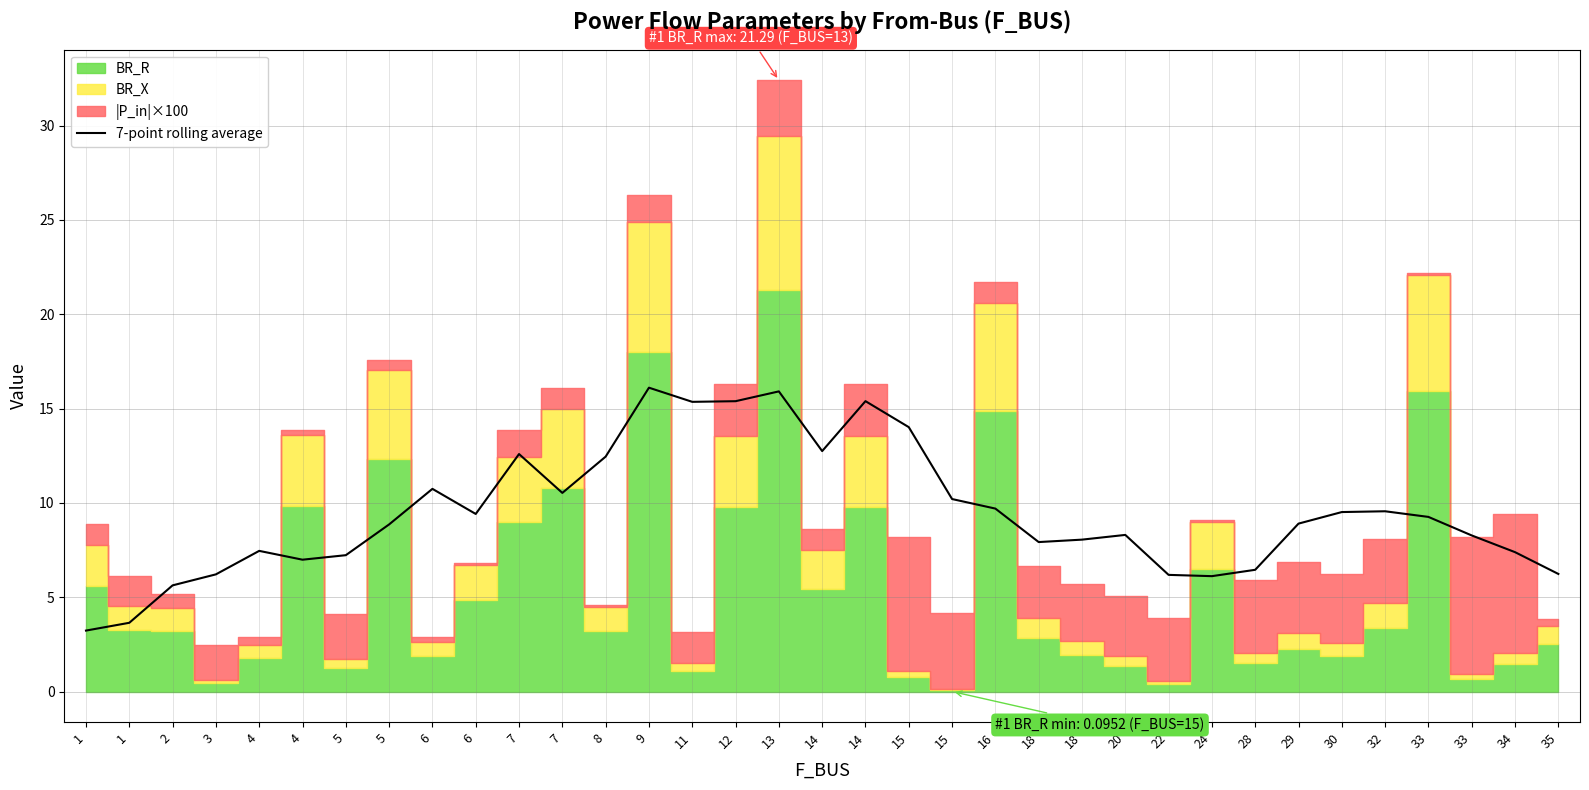

Does the chart display data point markers on the line(s)?

No